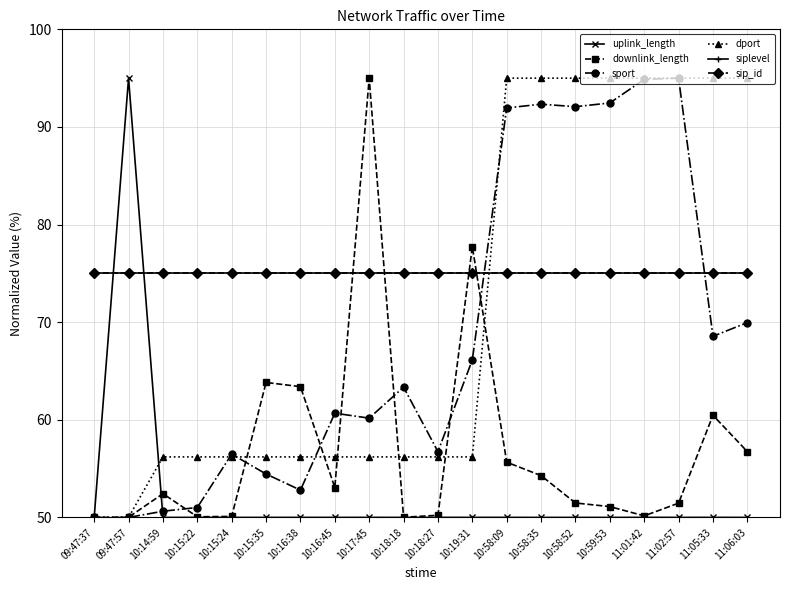

Does the chart have visible grid lines?

Yes